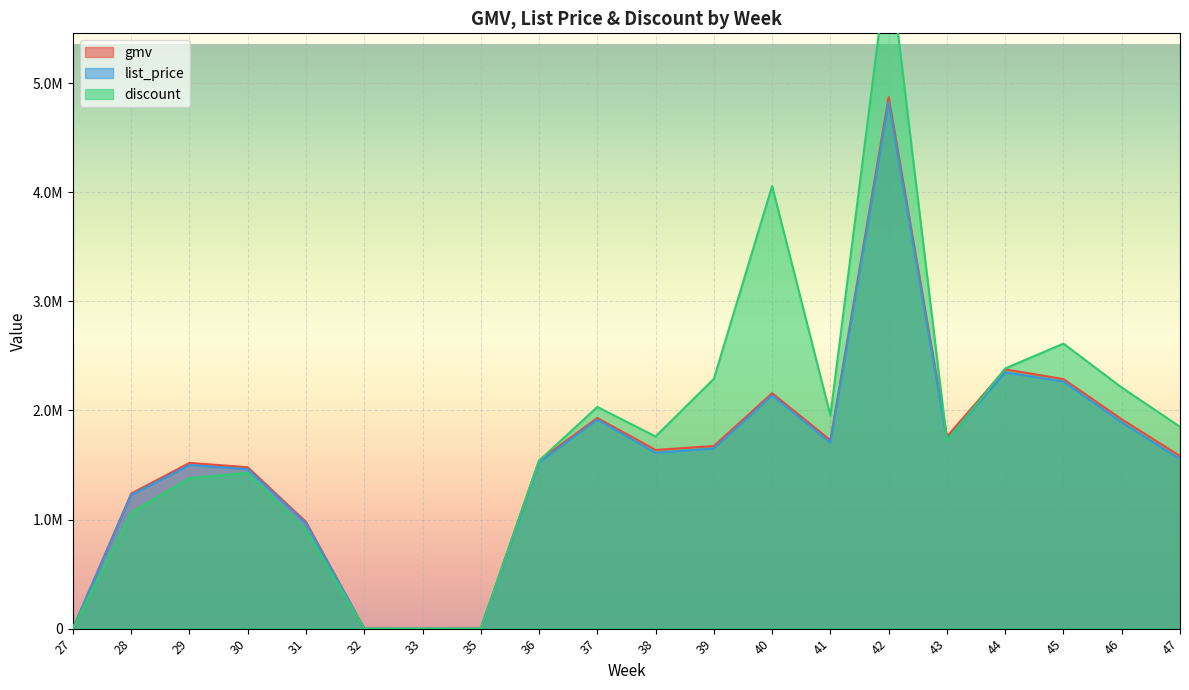

Does the chart display data point markers on the line(s)?

No